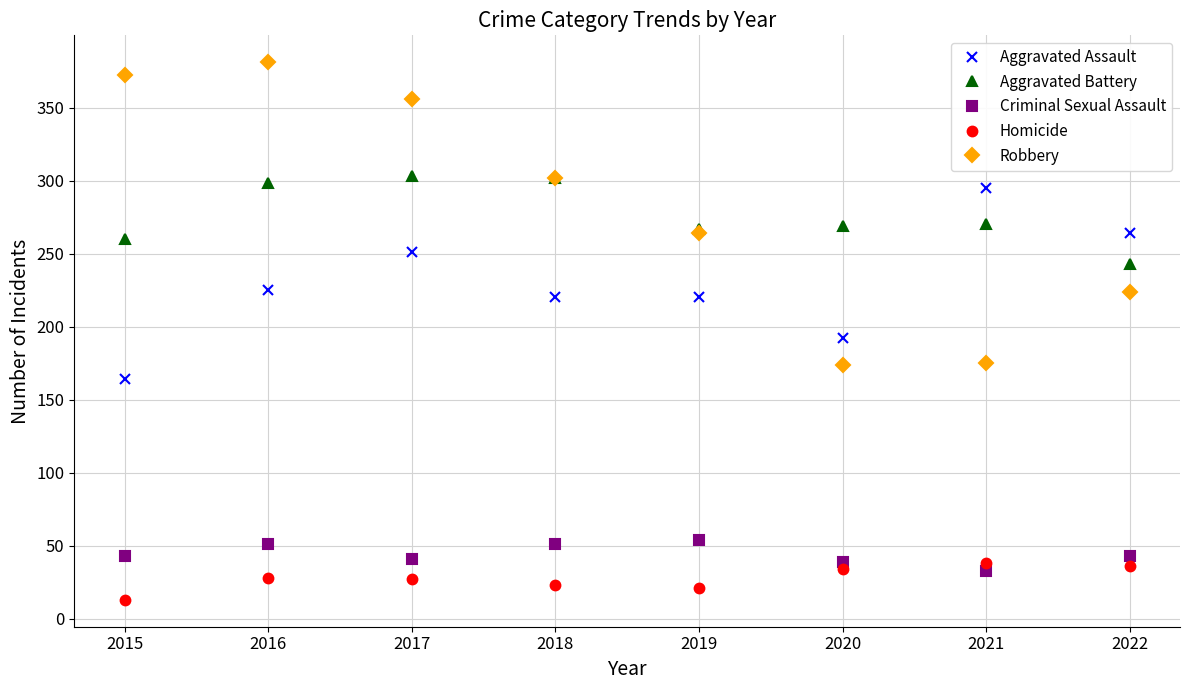

Between 2015 and 2016, which series saw the biggest shift?

Aggravated Assault